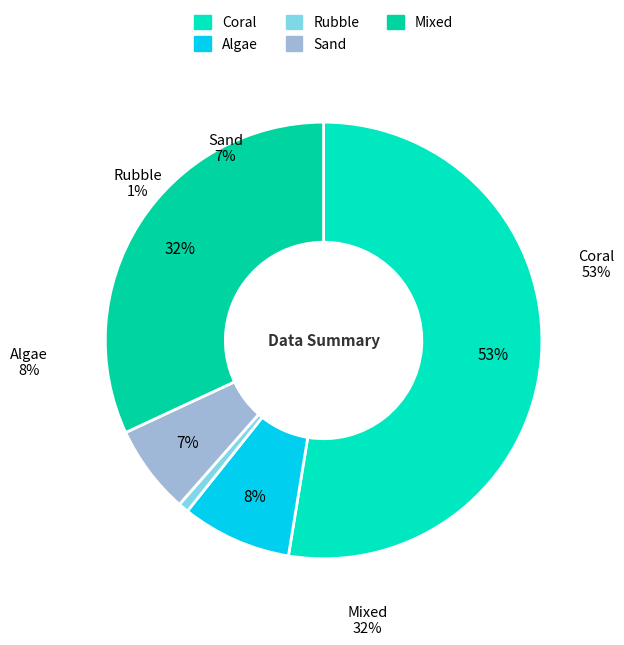

How much of the chart is everything except Coral?

47.4%